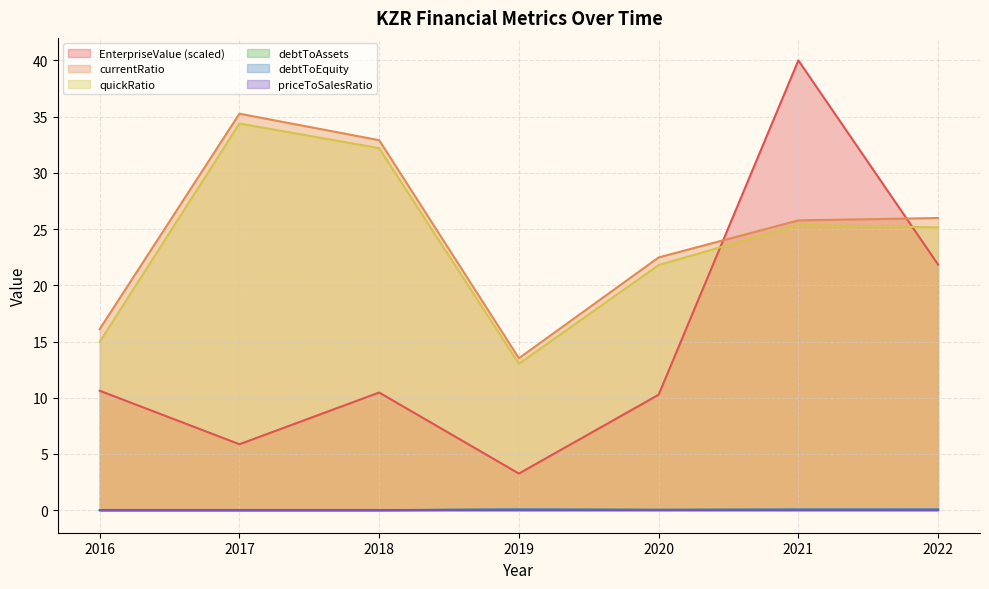

What is the total value across all series at 2018?

75.6